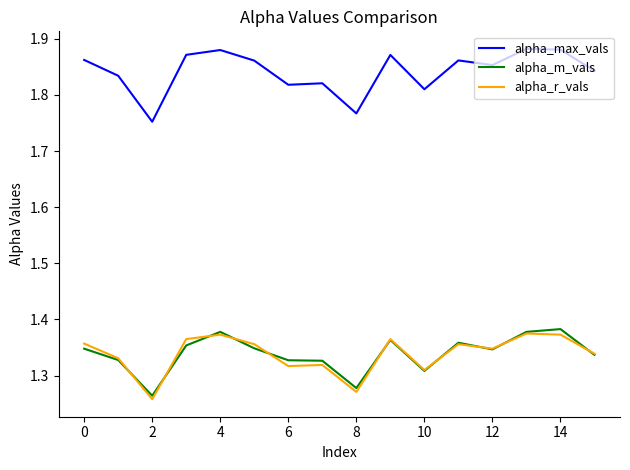

Which series has the largest total across all categories?

alpha_max_vals